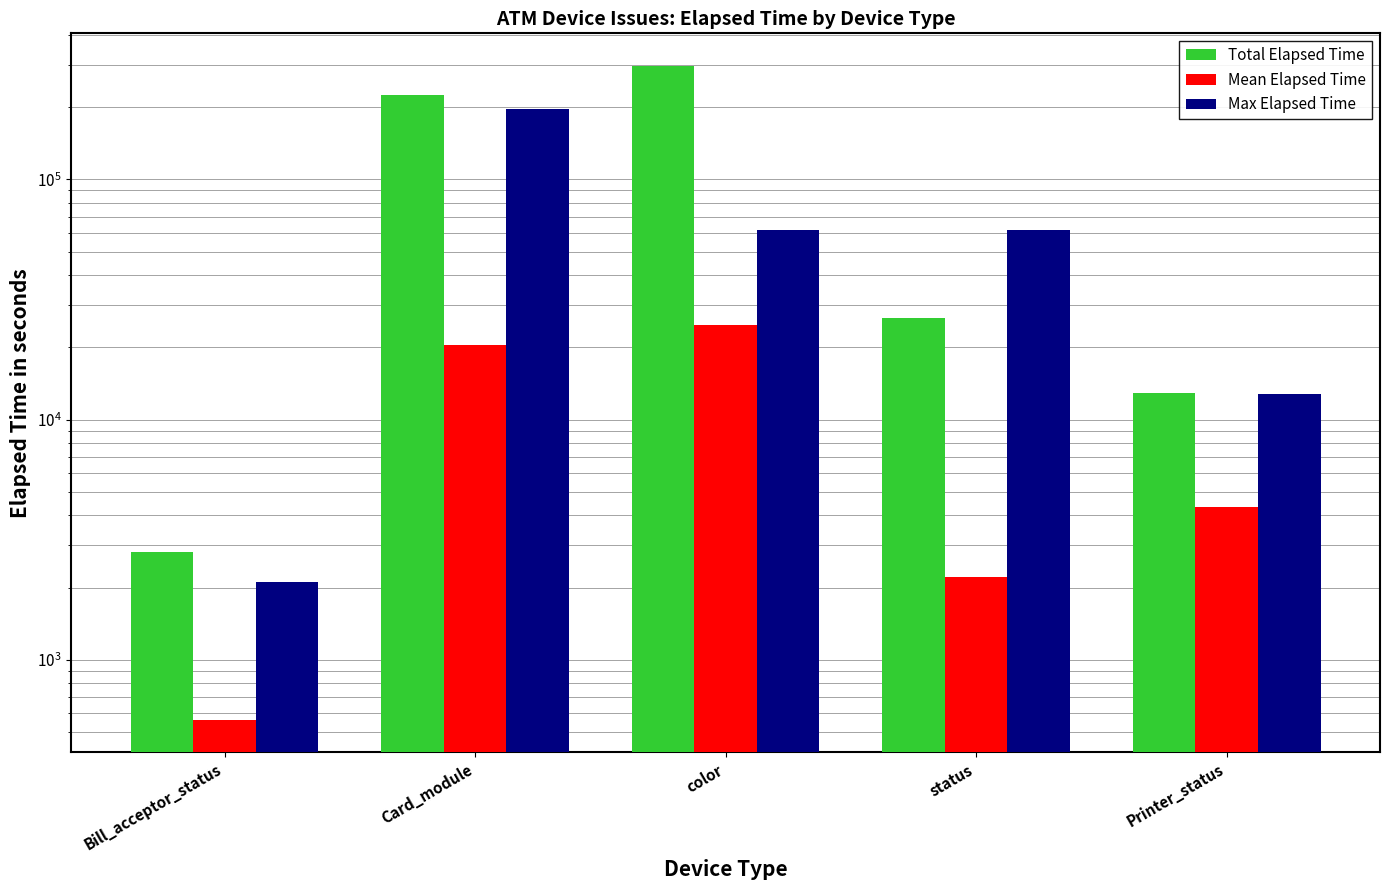

How many groups of bars are there?

5